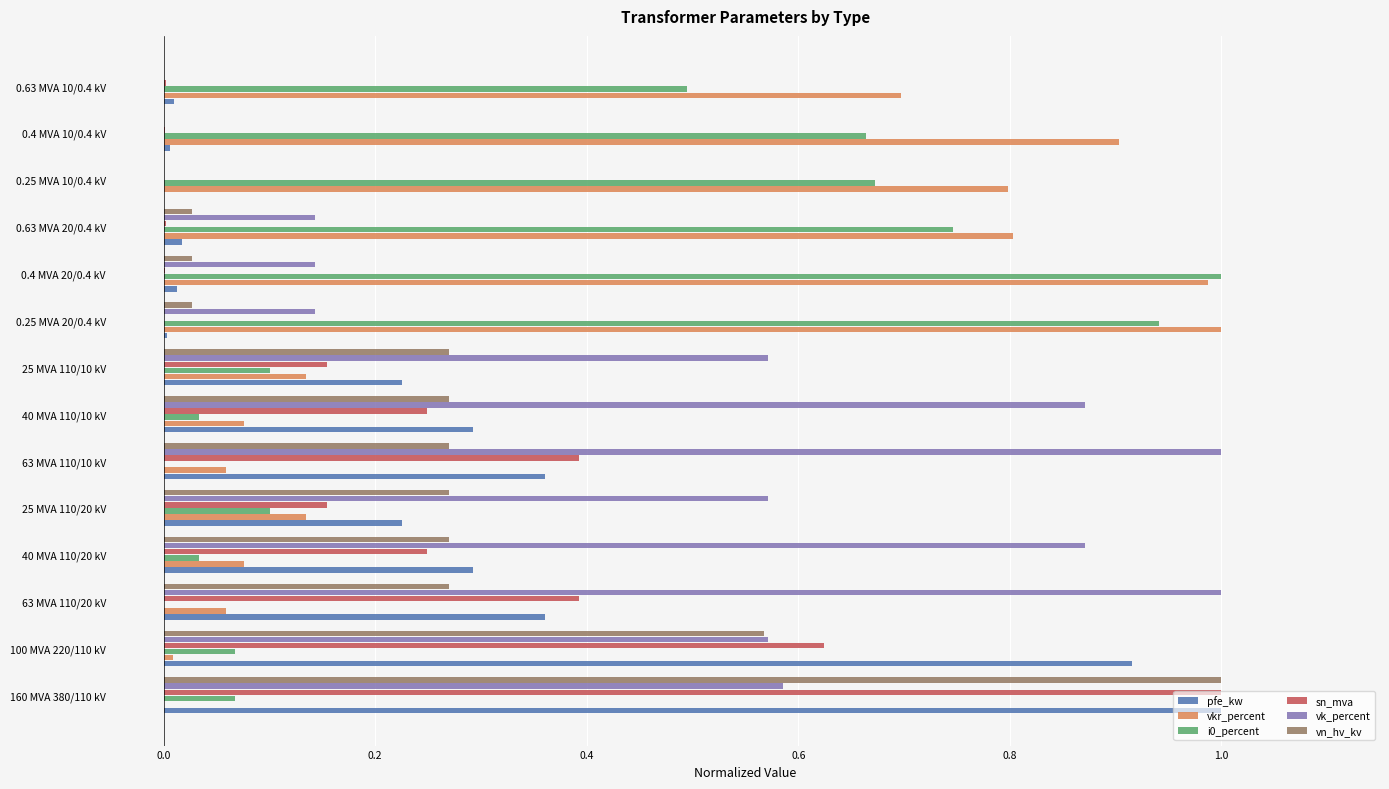

What is the sum of all i0_percent values?

4.9